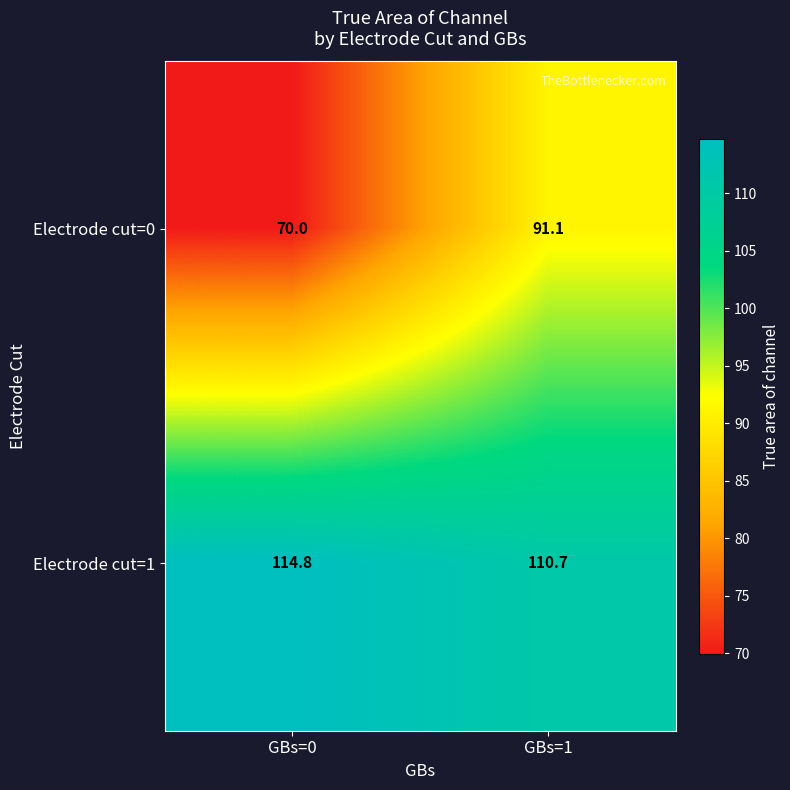

Reading left to right, what are all the values shown in this chart?

Electrode cut=0: GBs=0=70.0	GBs=1=91.1
Electrode cut=1: GBs=0=114.8	GBs=1=110.7